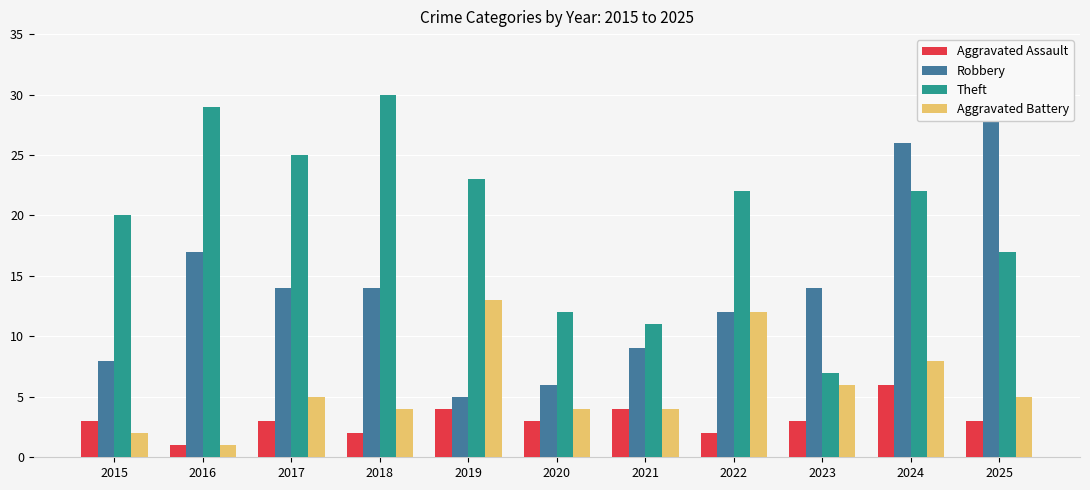

At which label does Theft reach its peak?

2018